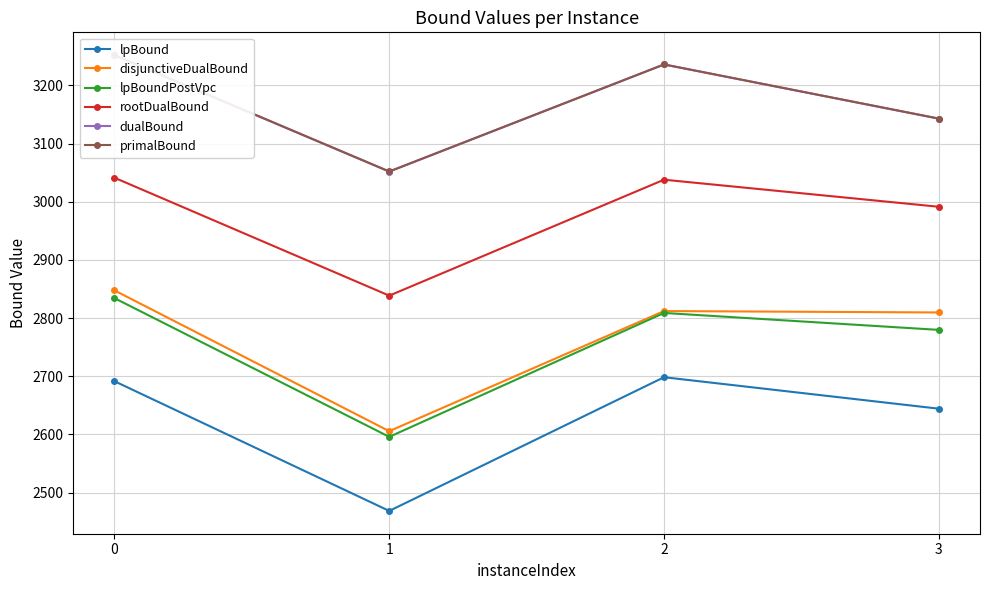

At which category does lpBoundPostVpc reach its first local peak?

2